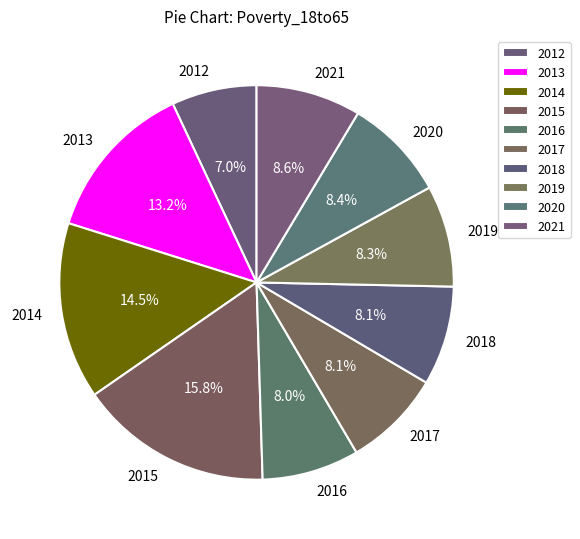

Which has a higher value, 2013 or 2020?

2013